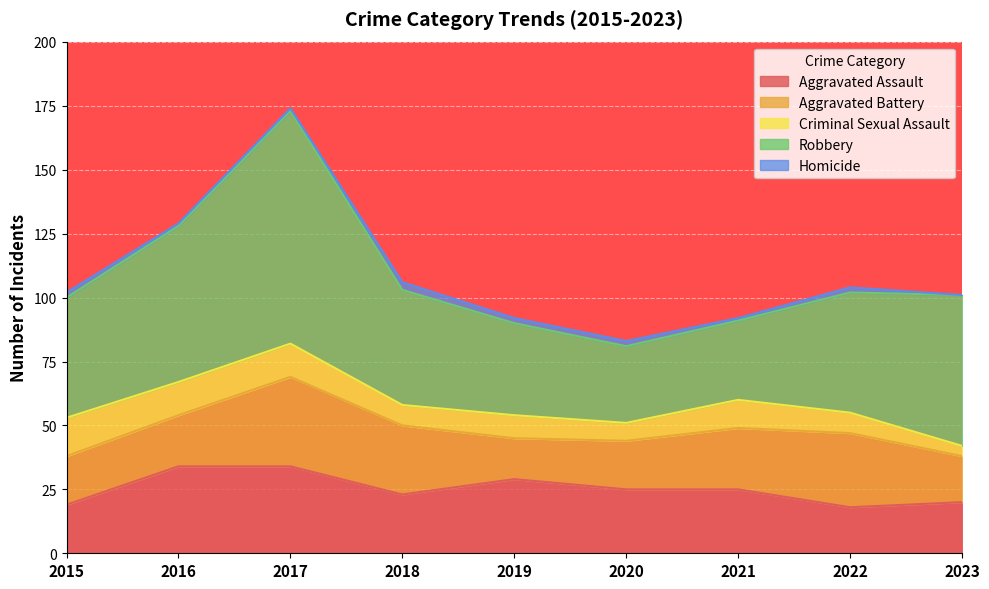

What is the difference between the highest and lowest values at 2016?

60